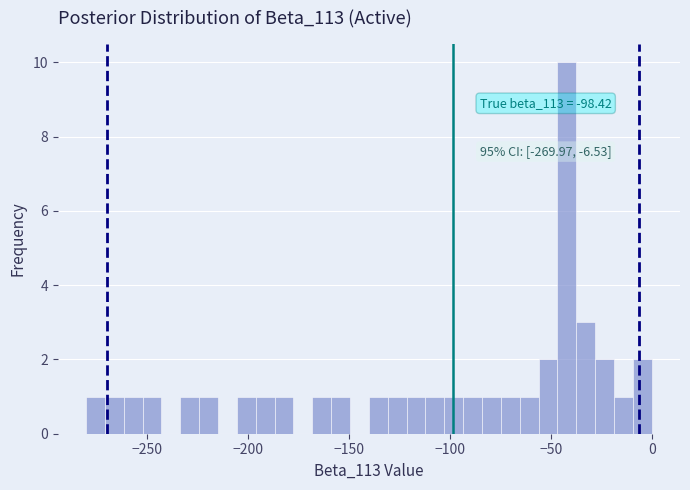

Read against the x-axis, roughly where is the centre of the tallest bar?

-40